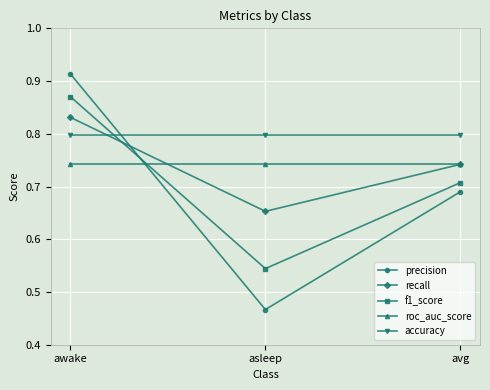

What is the label of the 2nd point from the left?

asleep